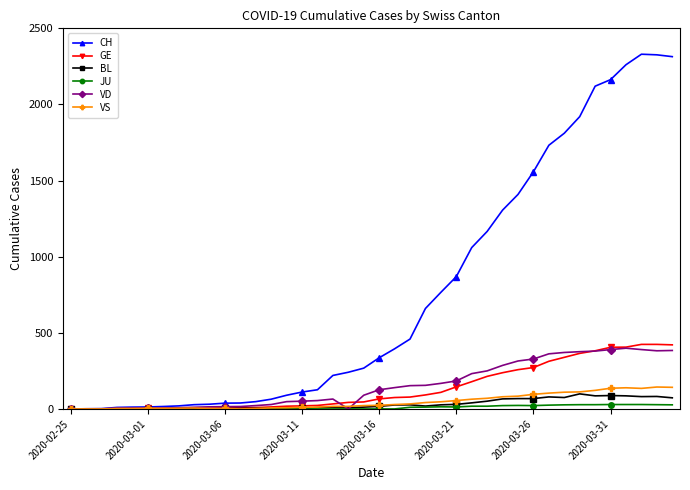

Which series has the largest total across all categories?

CH